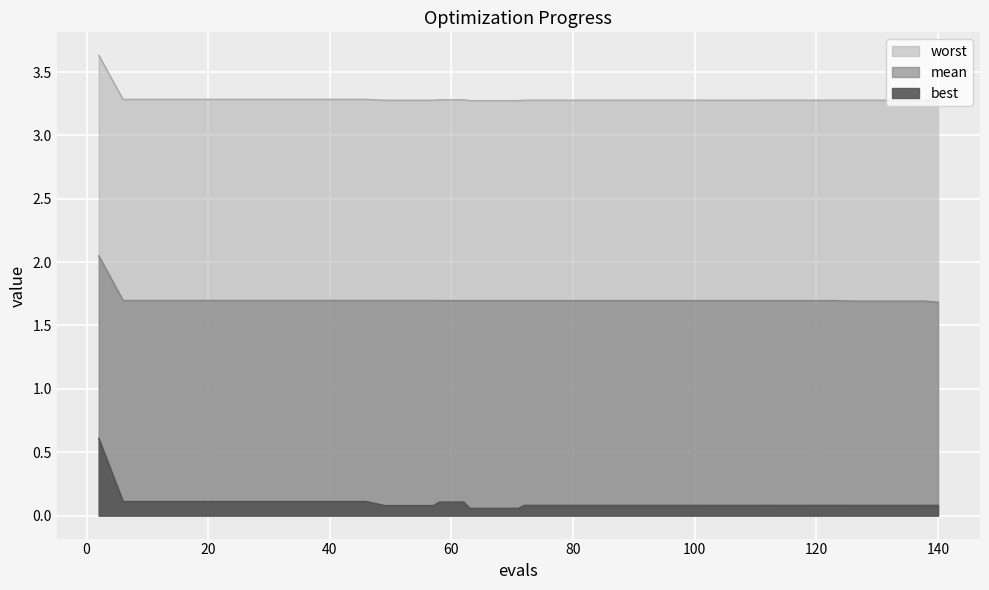

The value of best at 53 is 0.1. True or false?

True